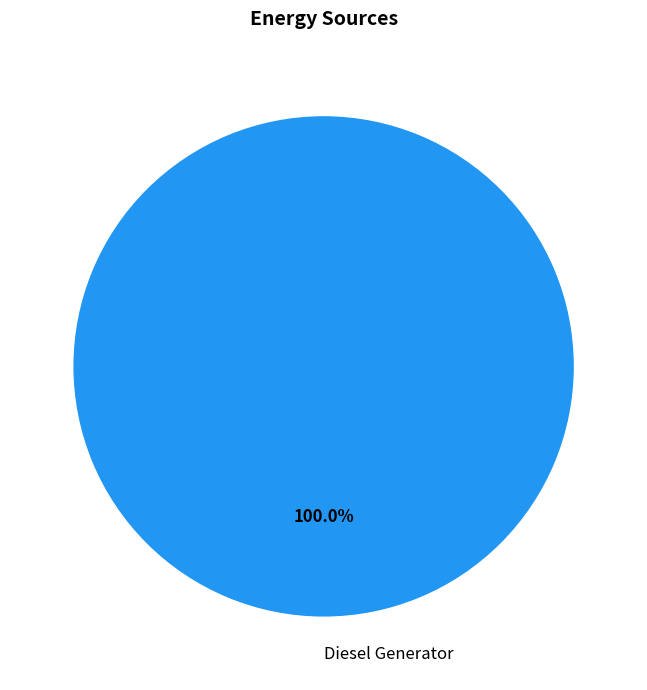

Rank the categories by value from lowest to highest.

Diesel Generator